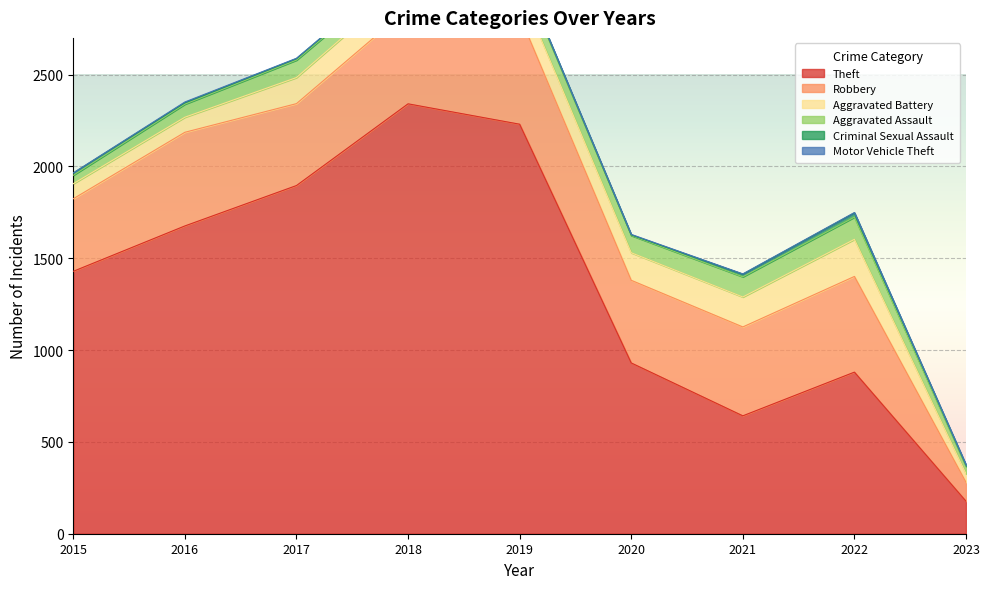

How many interior local peaks does the Theft series have?

2